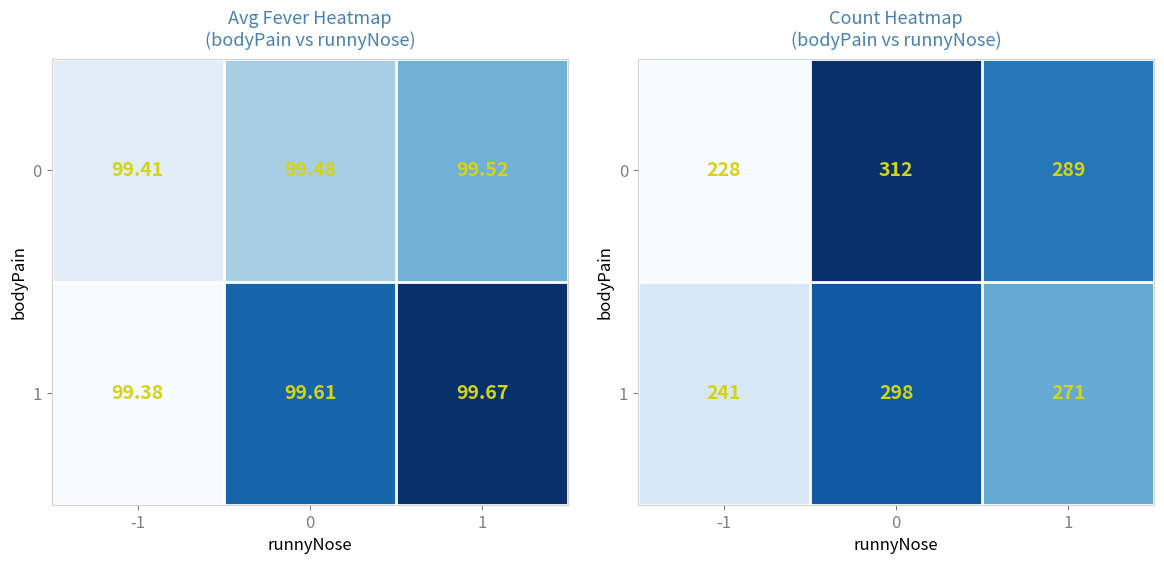

How many data points in 0 are less than 289?

1